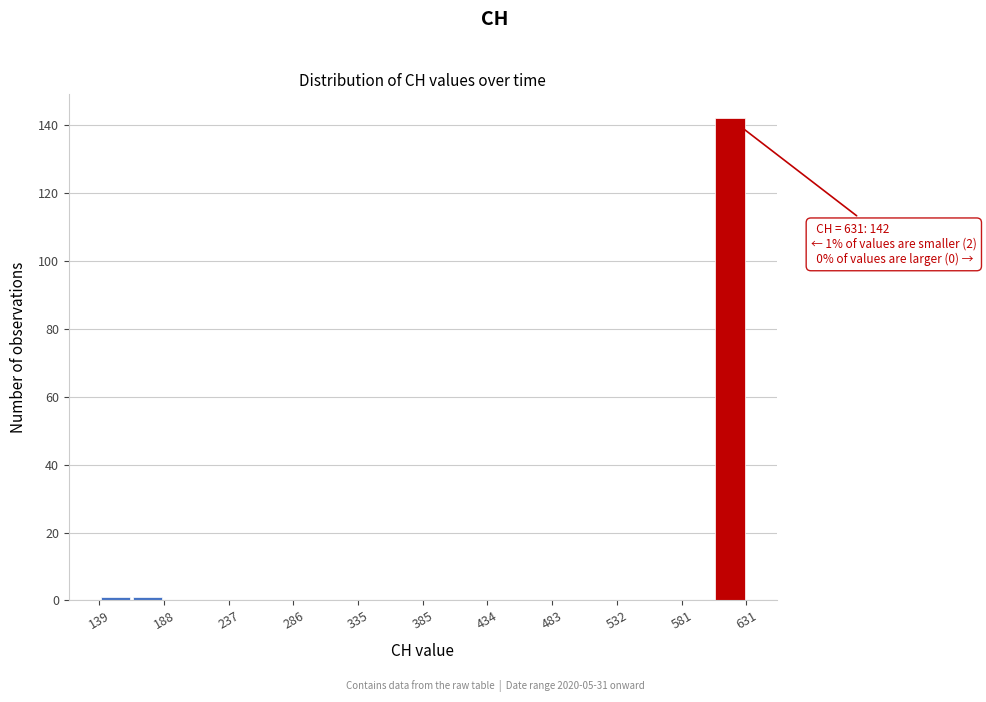

Over which range of the x-axis is the bar tallest?

605 to 630